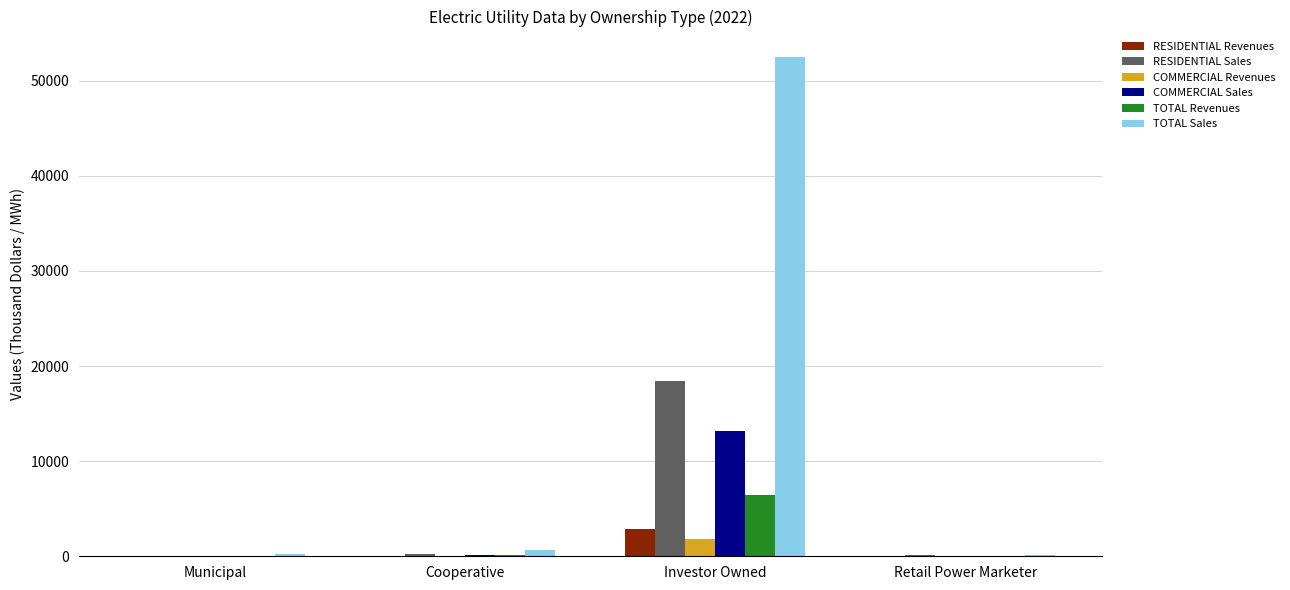

What is the maximum value for COMMERCIAL Sales?

13191.7